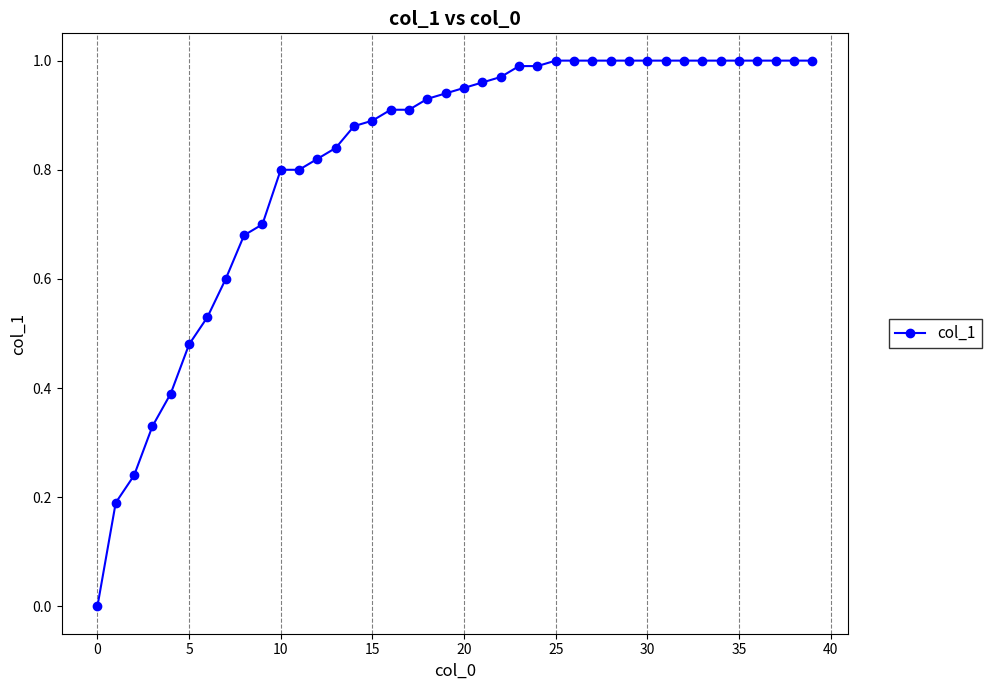

What is the sum of all values?

32.7